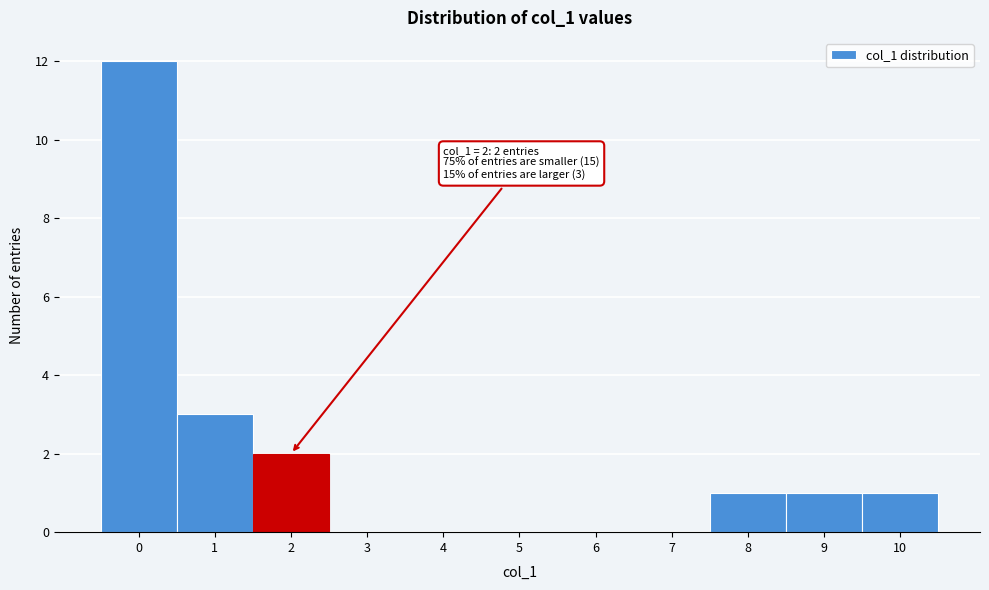

Over which range of the x-axis is the bar tallest?

-0.5 to 0.5